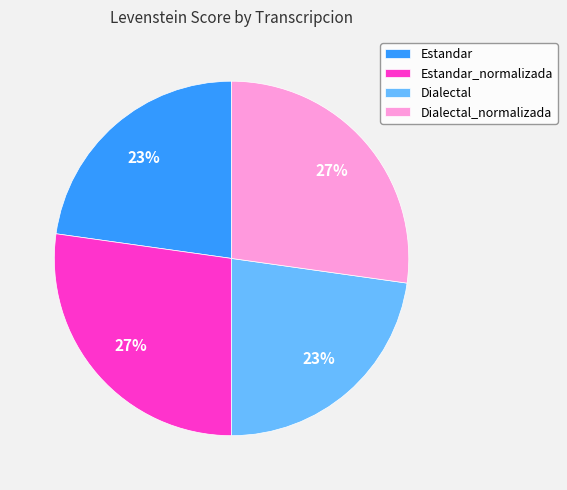

Do Dialectal_normalizada and Estandar_normalizada together represent more than half of the pie?

Yes